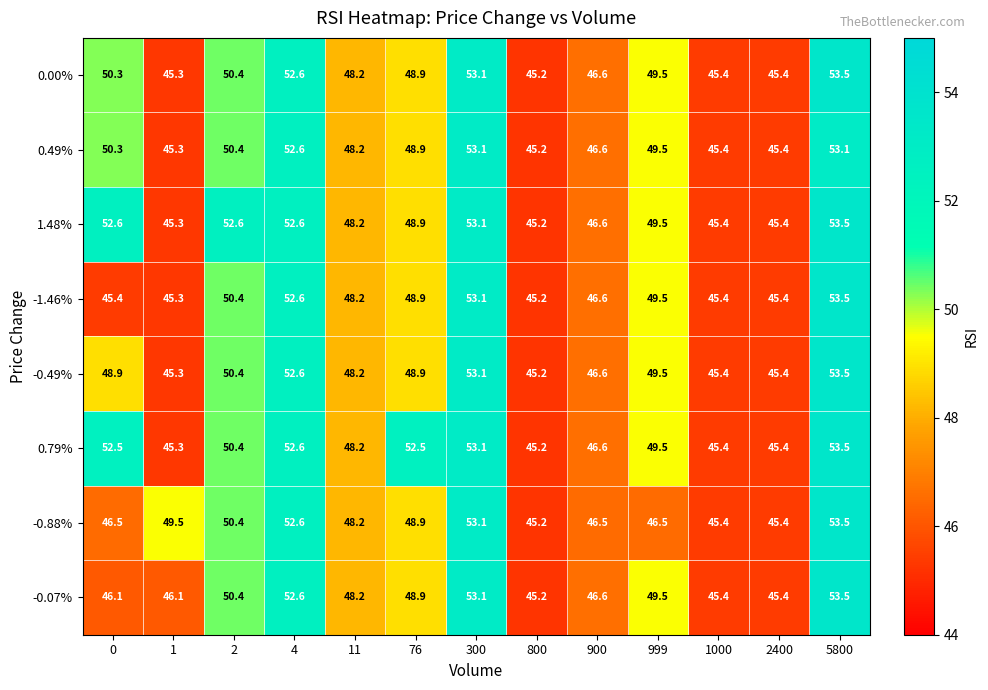

What is the approximate value of 0.79% at 999?

49.5